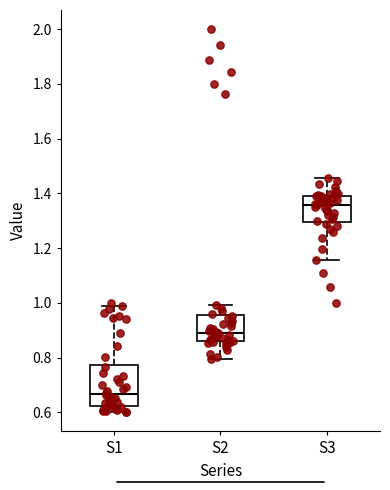

Reading left to right, read every box against the y-axis: the position of its median line, the range the box covers, and the ends of its whiskers. The values are not printed on the chart, so give them approximately, as read against the axis.

S1: median 0.66, box 0.62 to 0.78, whiskers 0.60 to 0.98
S2: median 0.90, box 0.86 to 0.96, whiskers 0.80 to 1.00
S3: median 1.36, box 1.30 to 1.40, whiskers 1.16 to 1.46